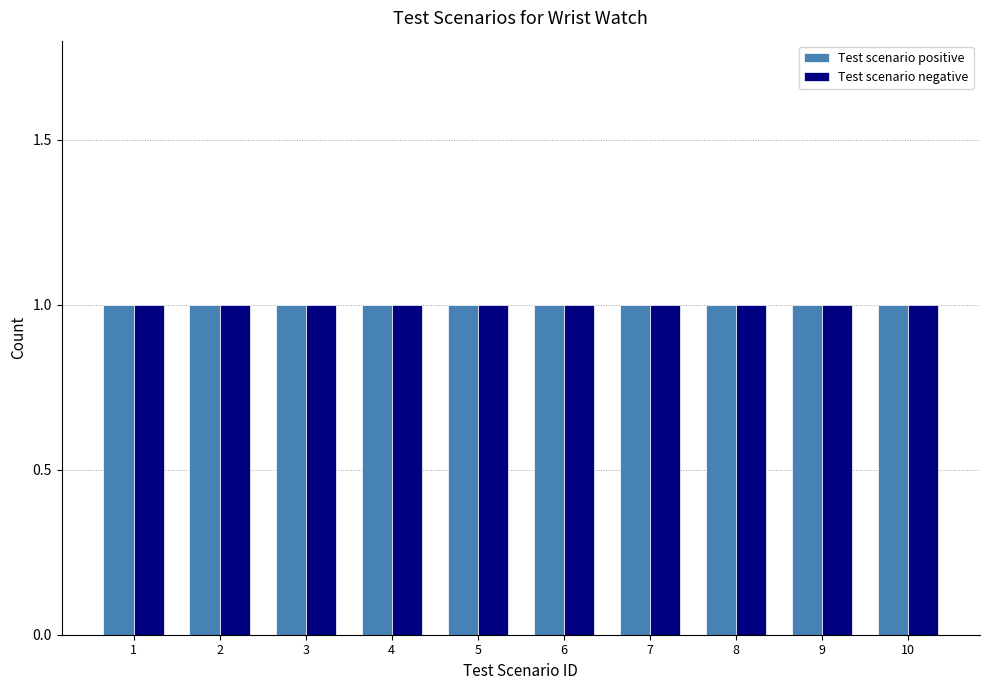

How many Test scenario negative values are between 3 and 8?

6